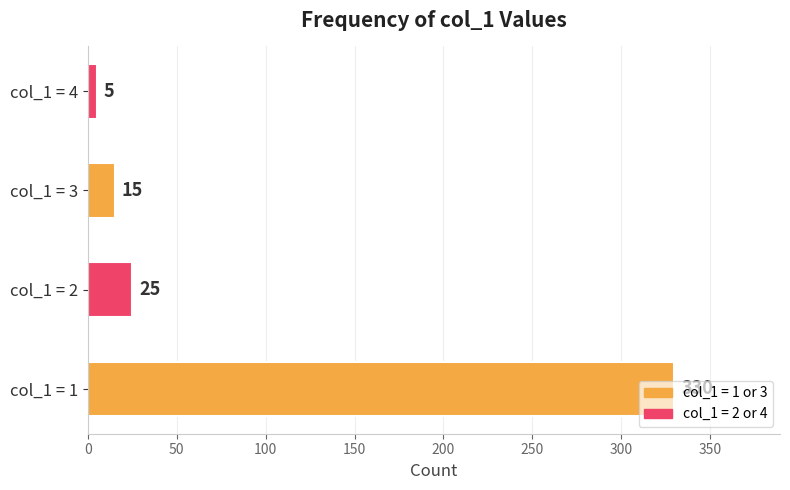

How many bars are there in total?

4